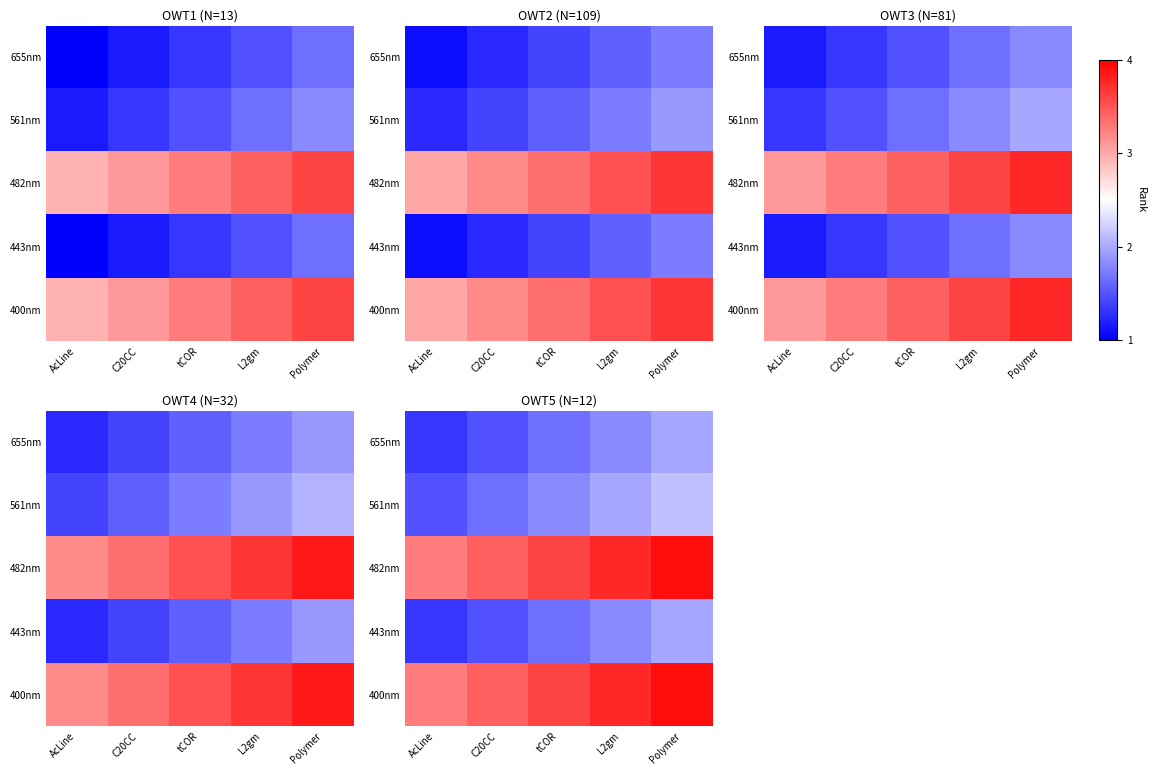

Is it true that 400nm equals 43 at L2gm?

False